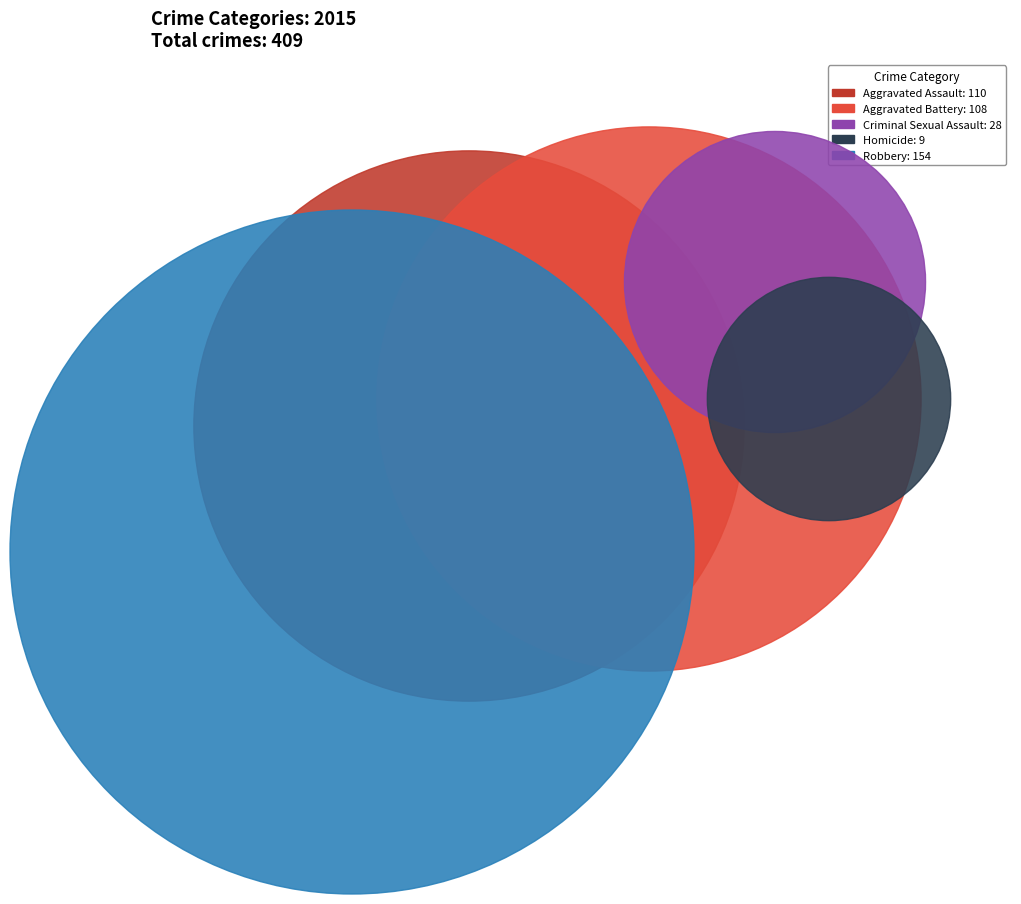

Between Aggravated Battery and Aggravated Assault, which is larger?

Aggravated Assault